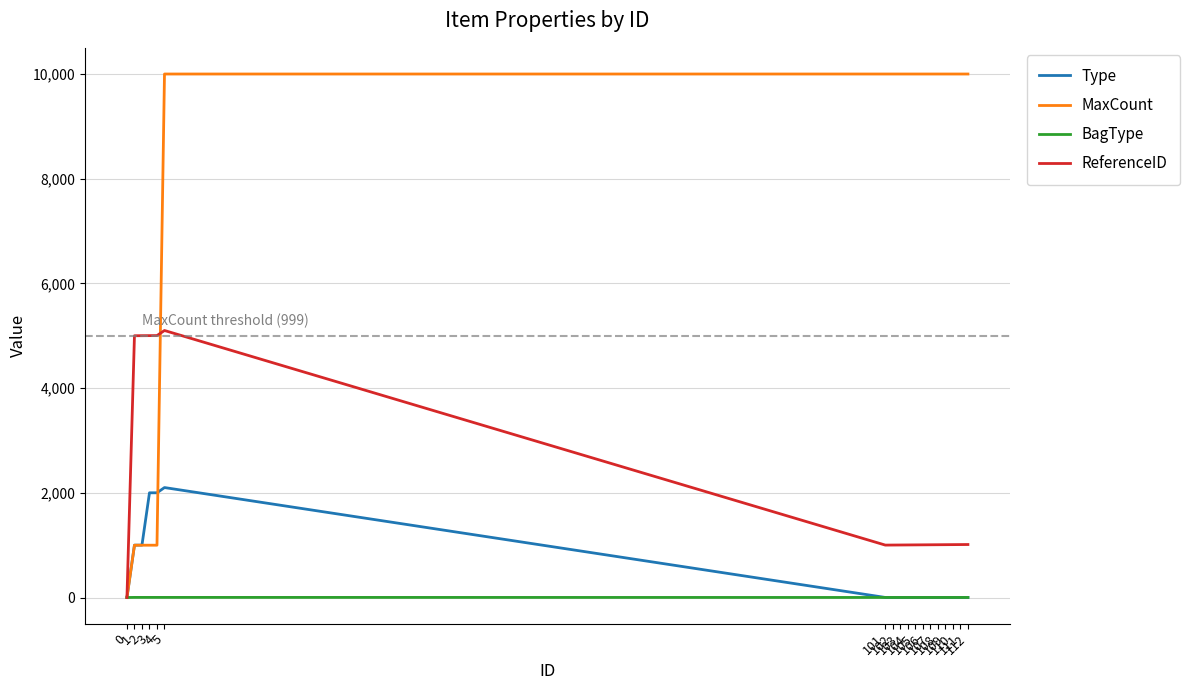

Rank the series by their maximum value, from lowest to highest.

BagType, Type, ReferenceID, MaxCount